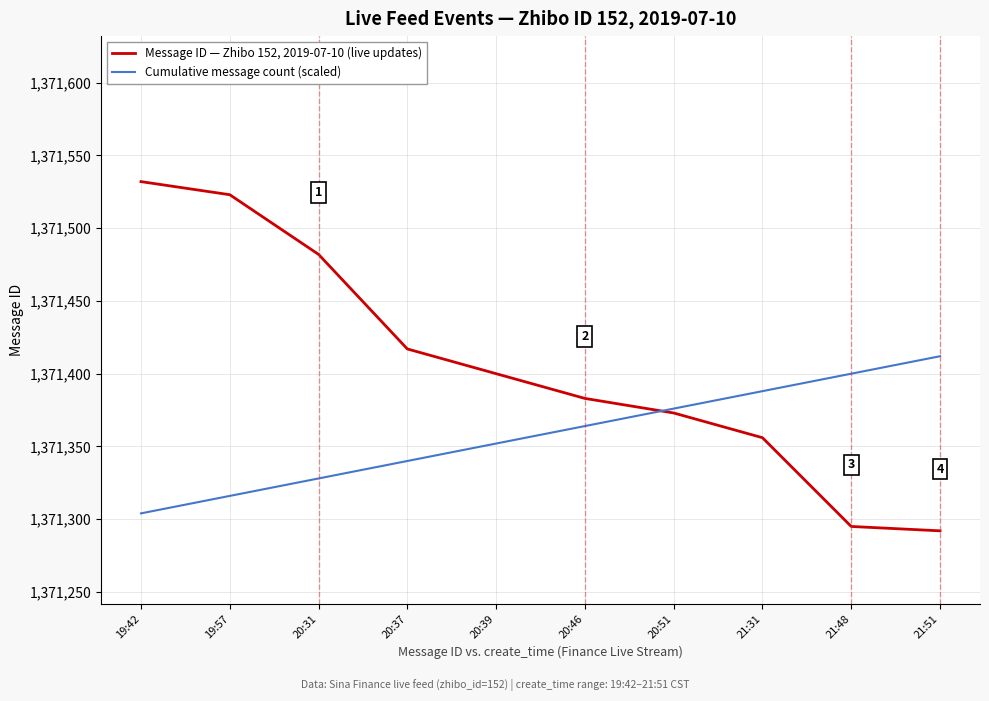

Which series has the largest total across all categories?

Message ID — Zhibo 152, 2019-07-10 (live updates)